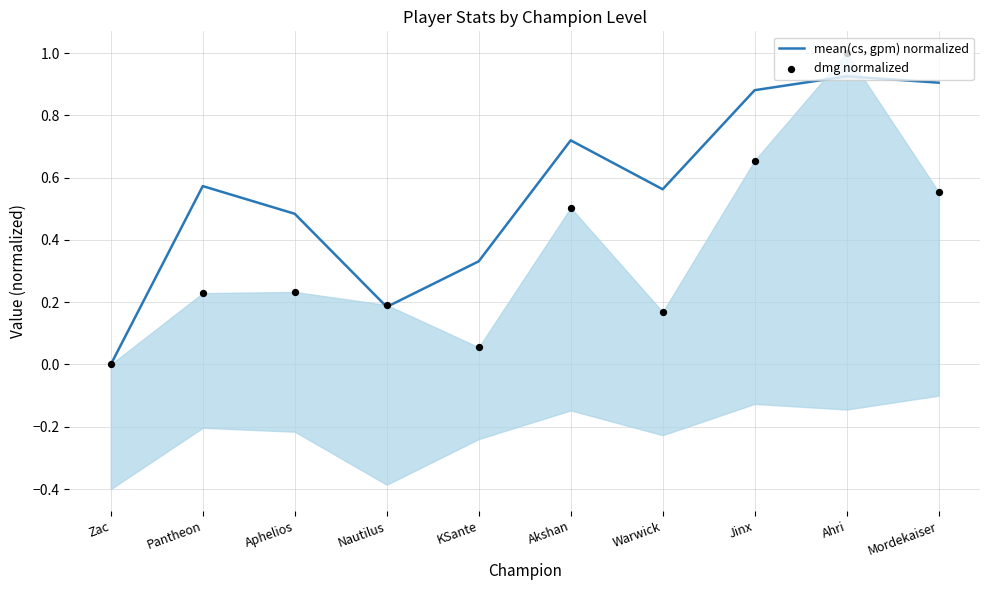

At how many categories does at least one series exceed 0?

9